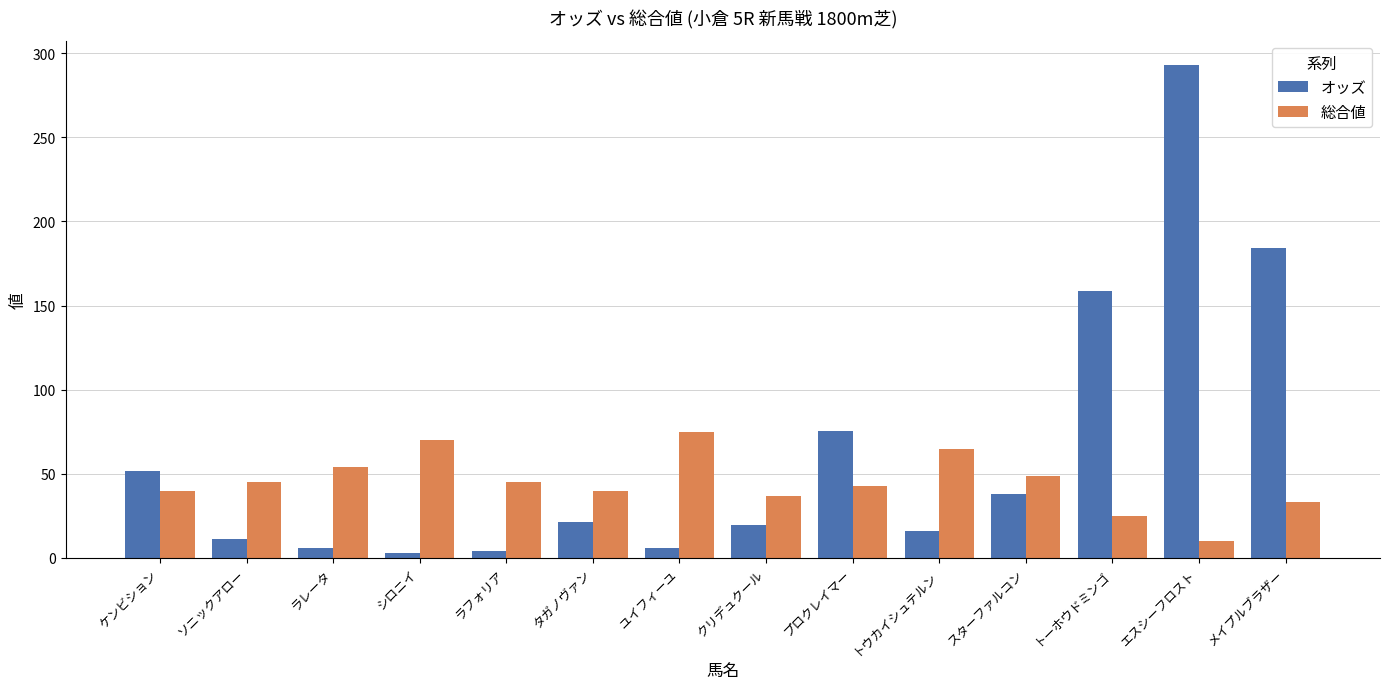

What is the average value of the オッズ series?

63.4